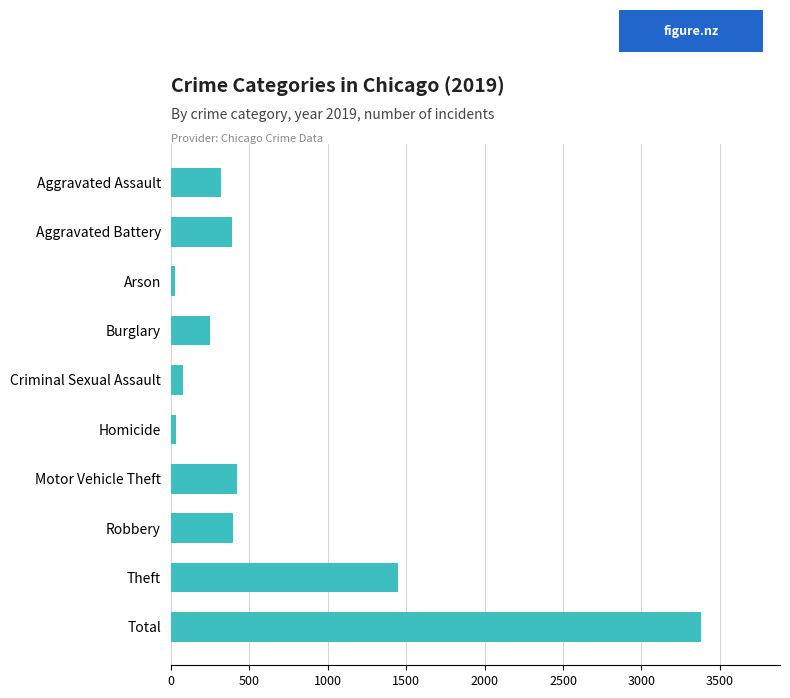

What is the sum of the values at Burglary and Motor Vehicle Theft?

676